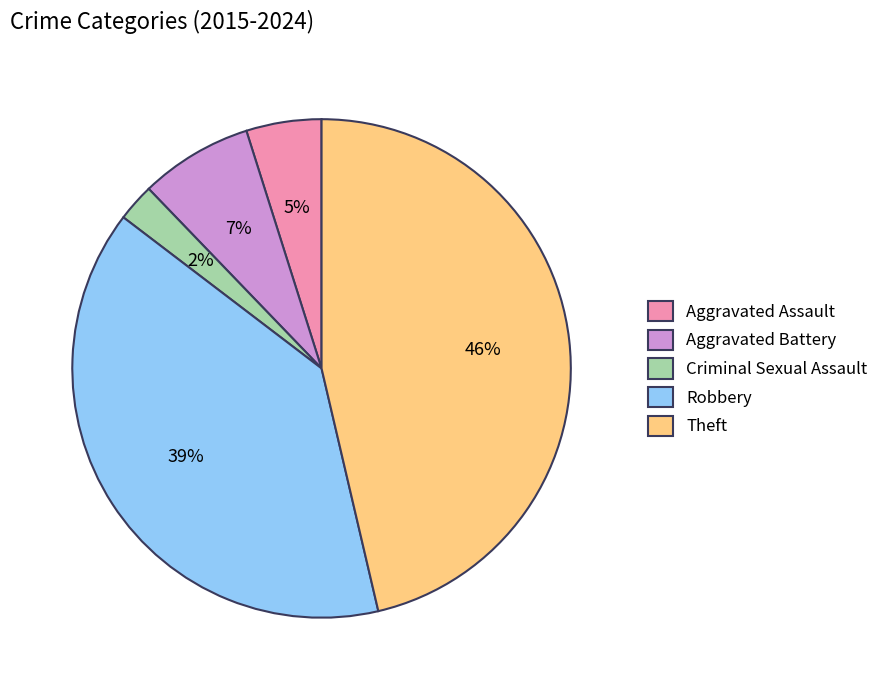

To the nearest percent, what portion does Criminal Sexual Assault represent?

2%